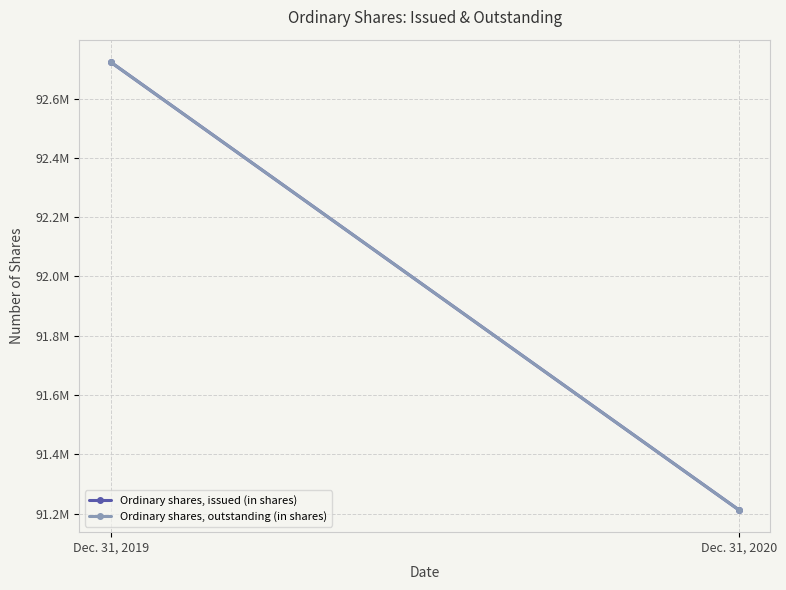

What is the value of the Ordinary shares, outstanding (in shares) point at the 2nd from the left?

91212741